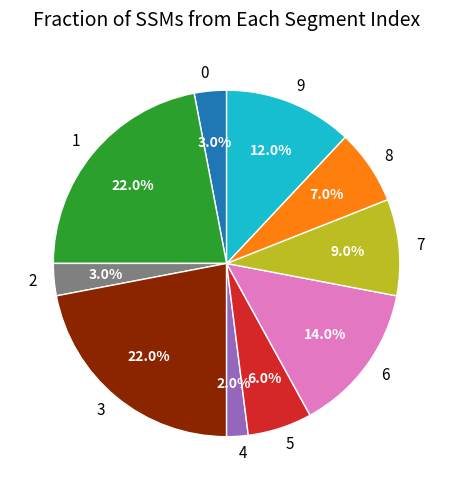

To the nearest percent, what is the combined percentage of 7 and 0?

12%